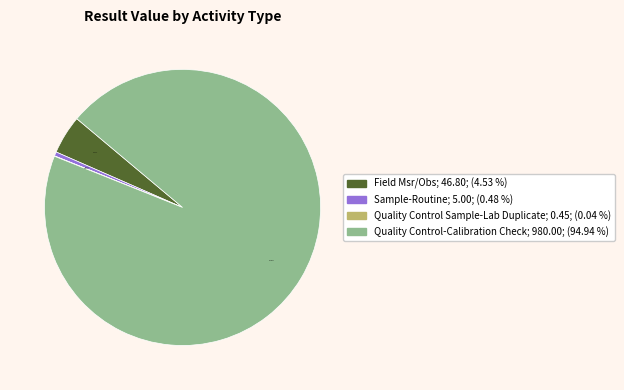

Does Quality Control-Calibration Check represent more than half of the total?

Yes